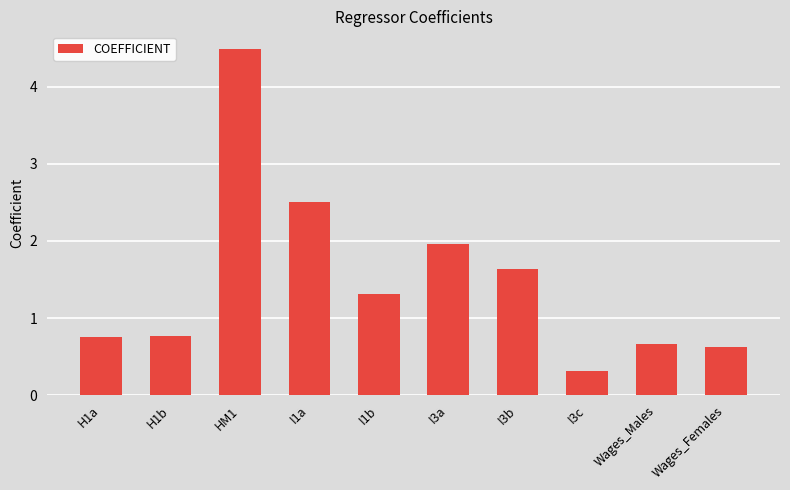

How many data points does each series have?

10